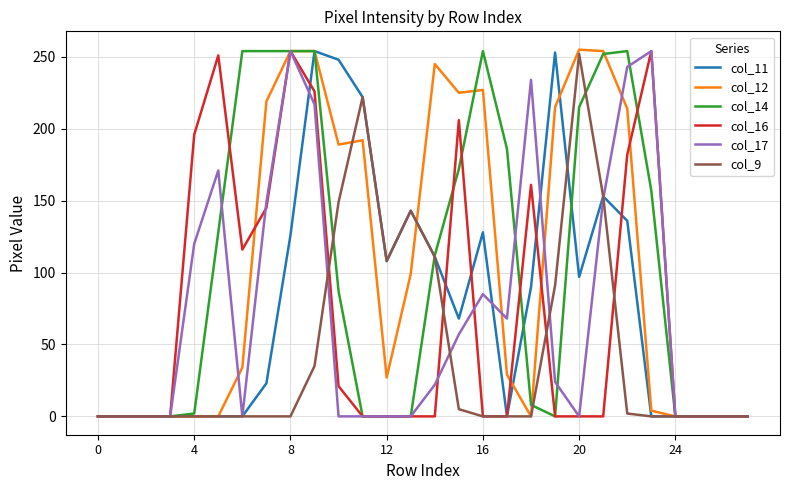

What is the maximum value for col_16?

254